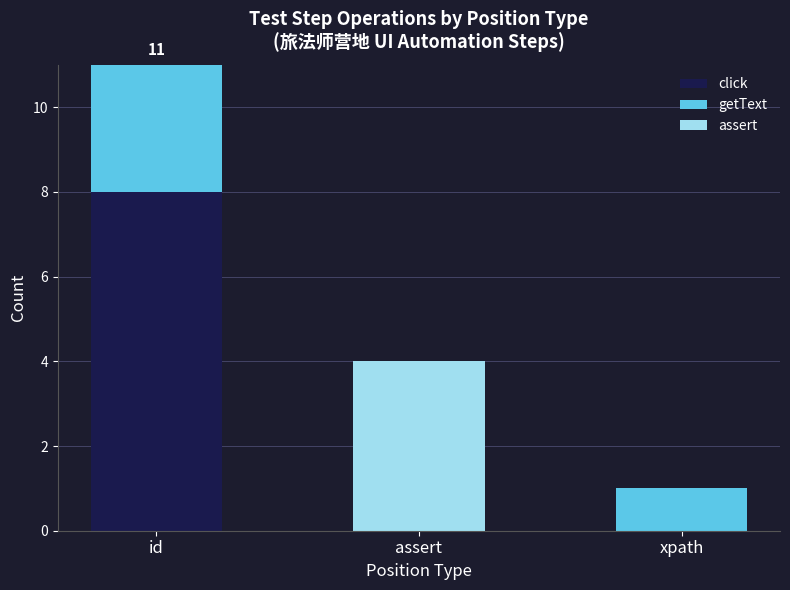

Does the chart contain stacked bars?

Yes